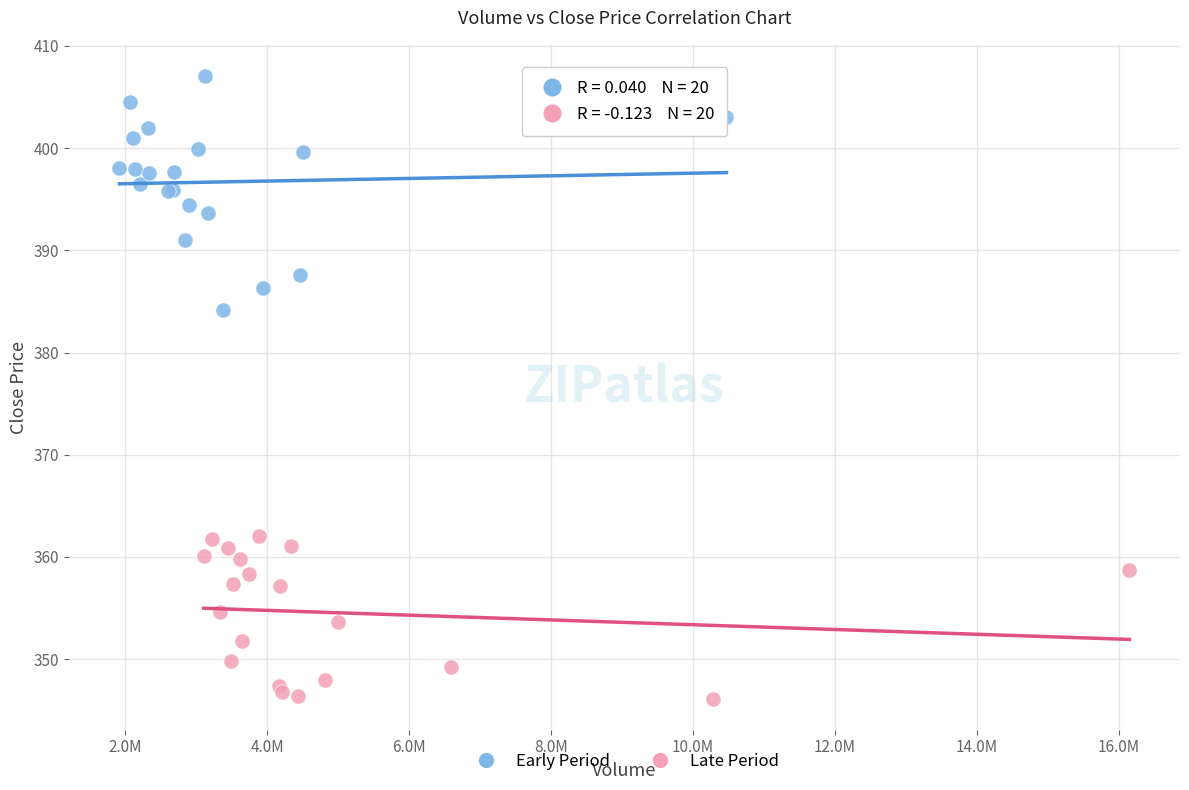

Which series contains the highest Y value?

Early Period